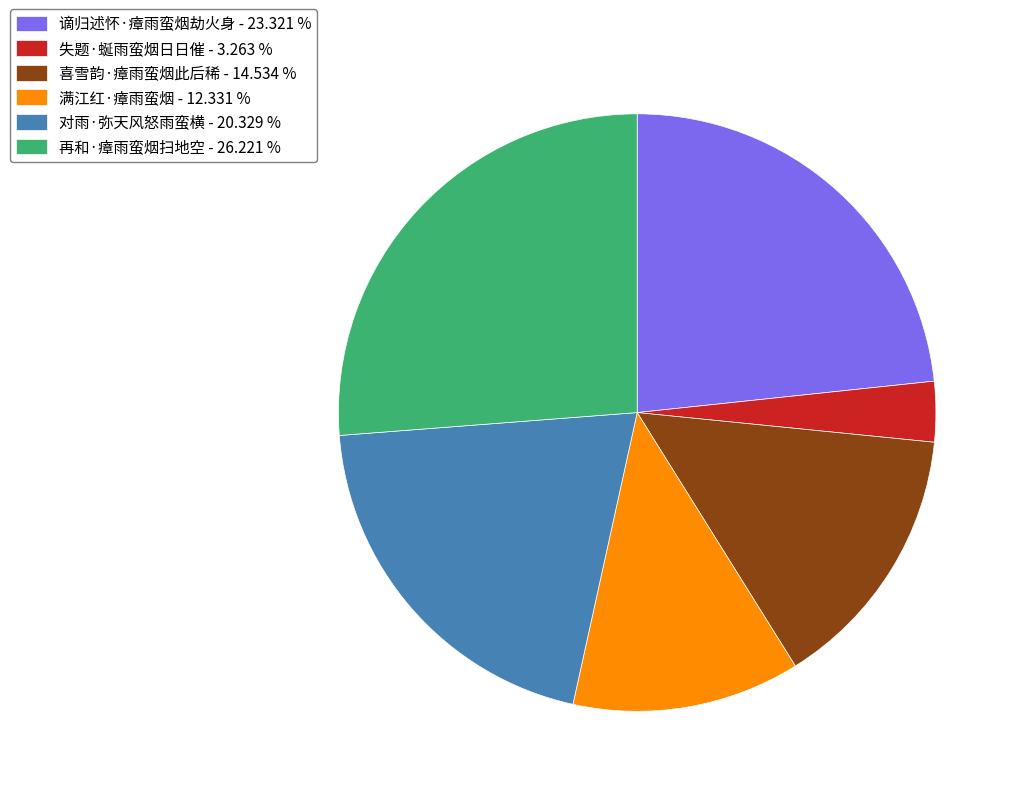

Which has a higher value, 失题·蜒雨蛮烟日日催 - 3.263 % or 再和·瘴雨蛮烟扫地空 - 26.221 %?

再和·瘴雨蛮烟扫地空 - 26.221 %